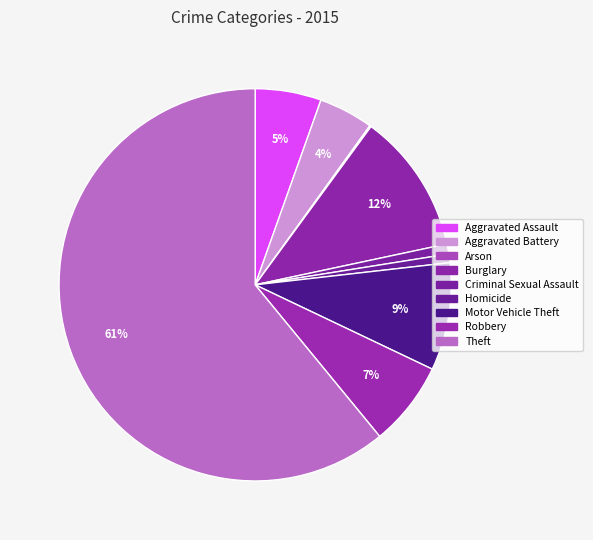

What is the smallest slice in the pie chart?

Arson